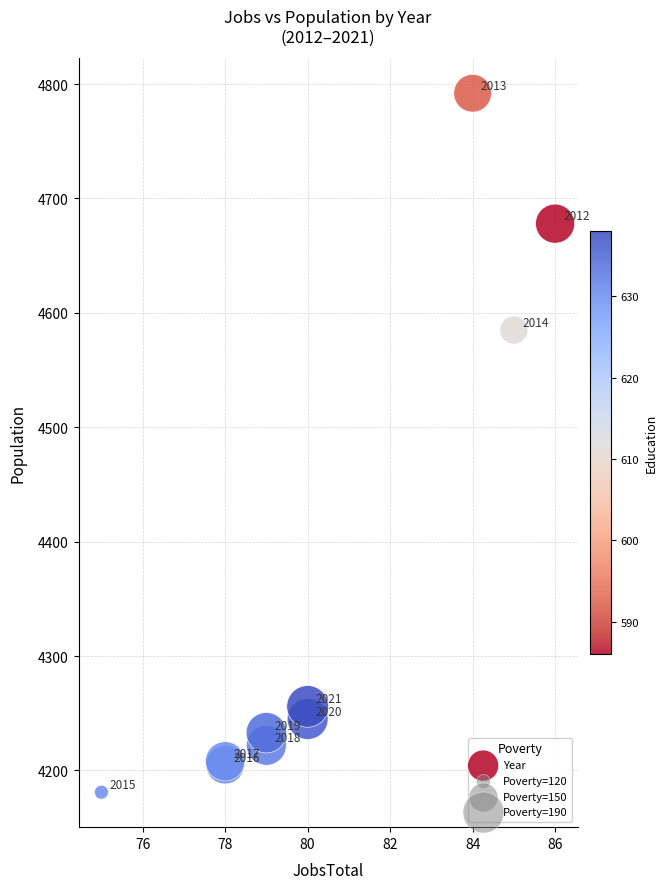

What Y value in the scatter plot is closest to 4486?

4585